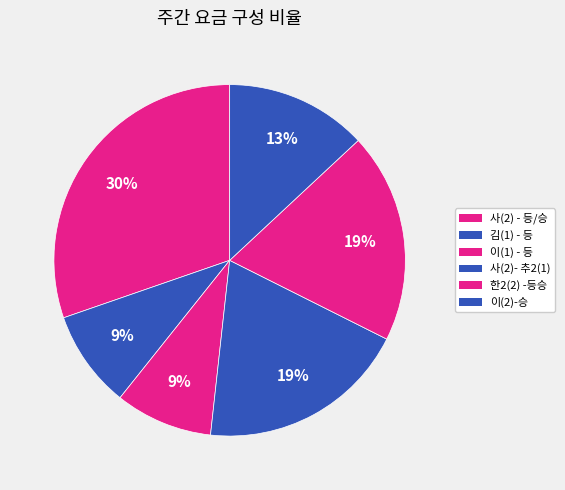

Count the number of slices in the pie.

6